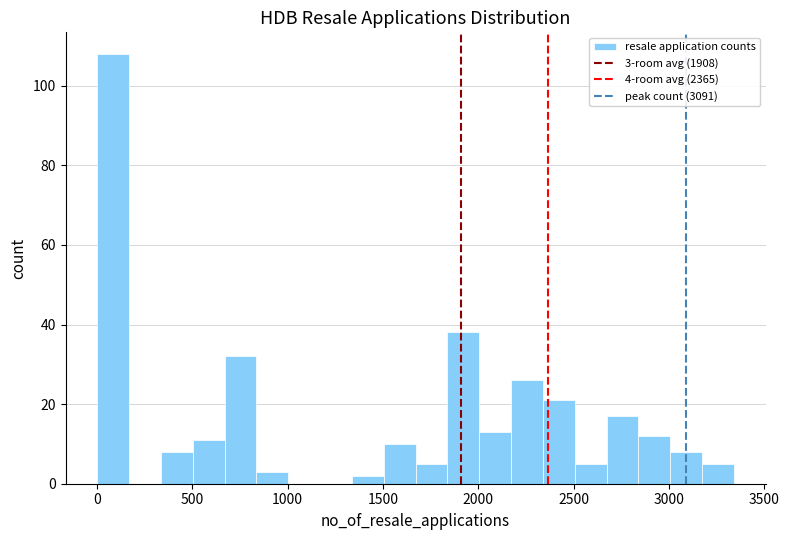

Read against the x-axis, roughly where is the centre of the tallest bar?

100